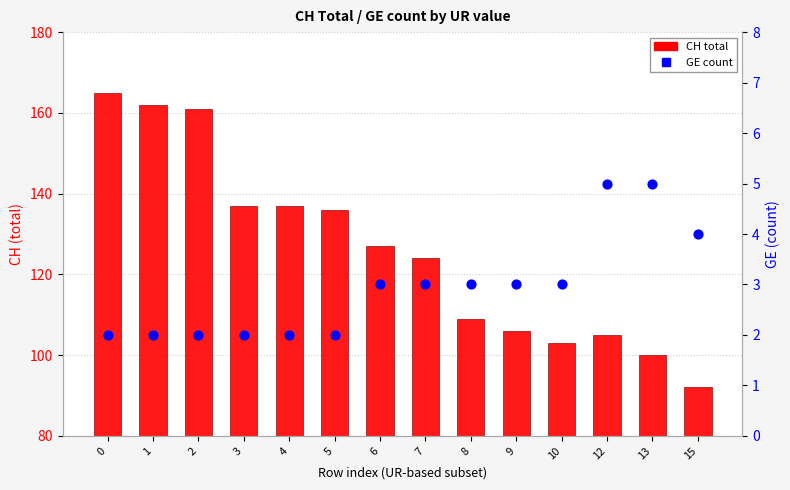

At how many categories does at least one series exceed 16?

14